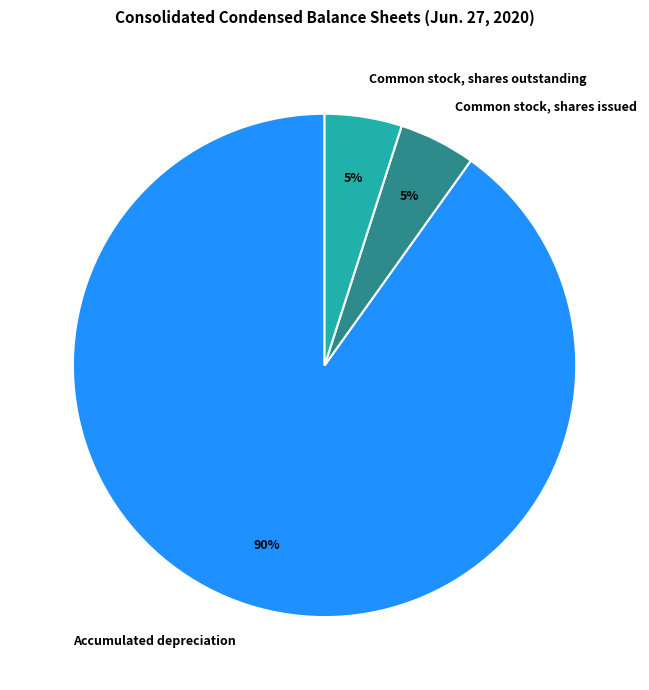

Count the number of slices in the pie.

3